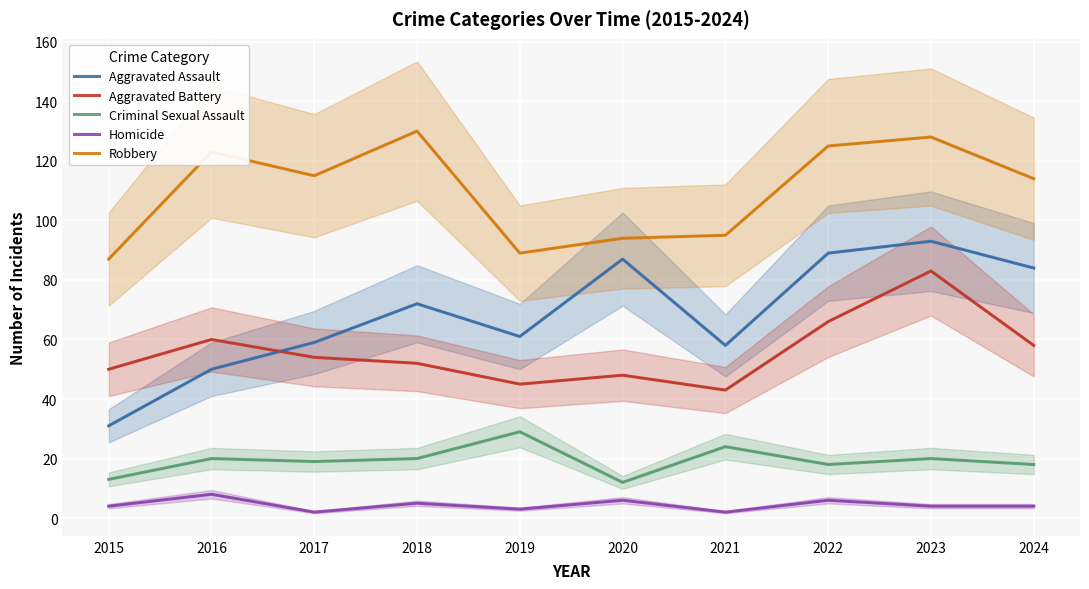

What is the value of the Aggravated Assault point at the 4th from the left?

72